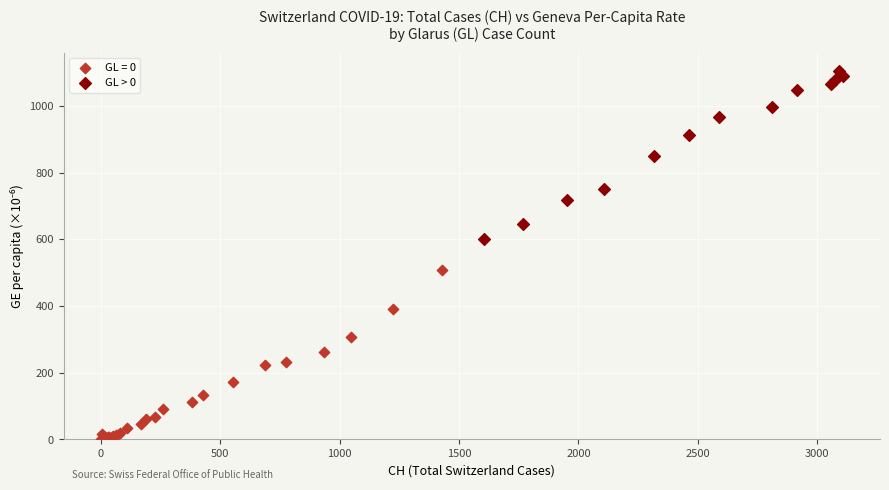

Which series contains the lowest Y value?

GL = 0